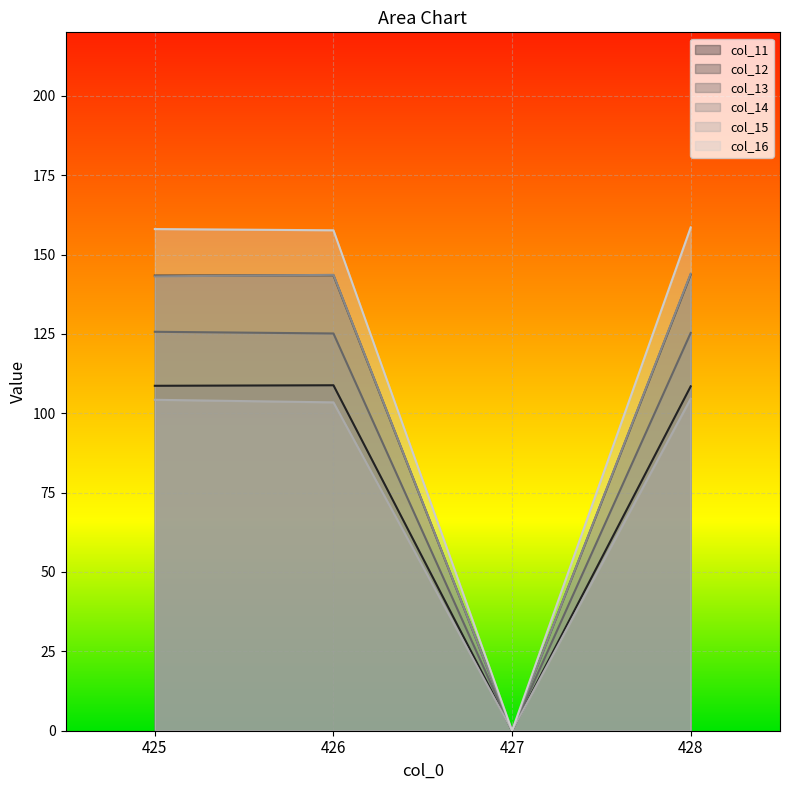

True or false: col_13 and col_11 cross at least once.

False